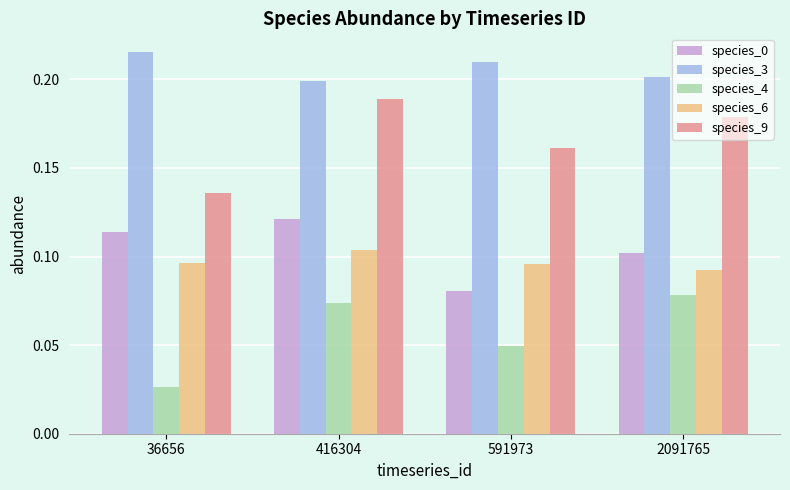

How many bars are there in total?

20